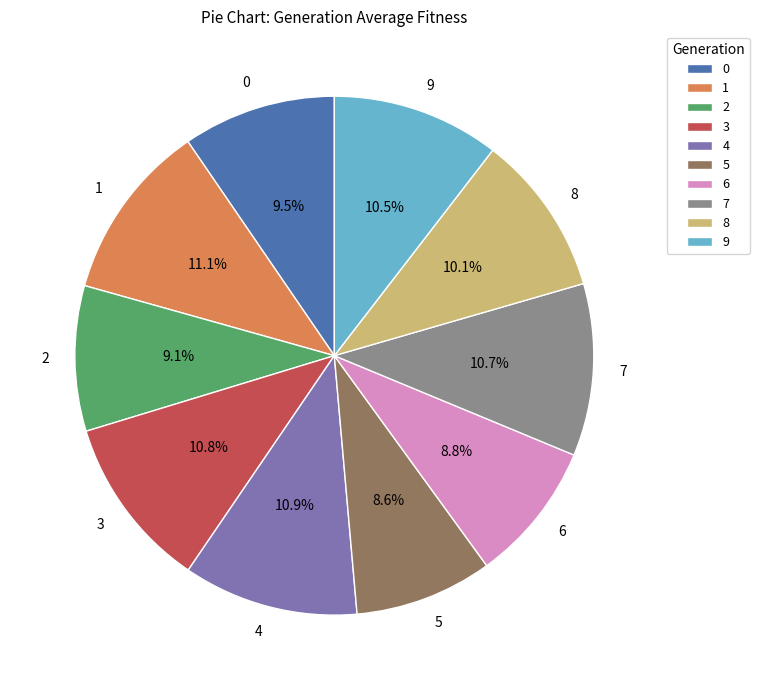

Do 9 and 1 together represent more than half of the pie?

No